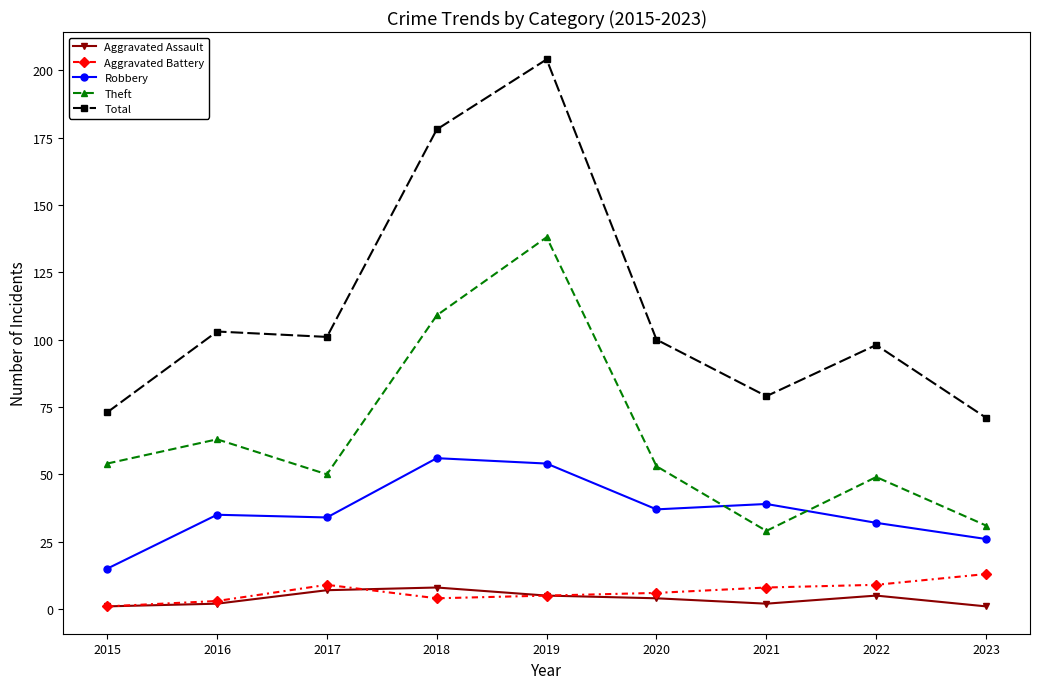

What are all the series names shown in the legend?

Aggravated Assault, Aggravated Battery, Robbery, Theft, Total